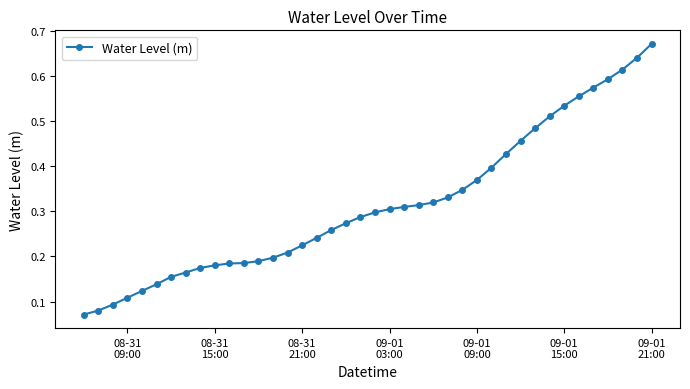

How many values are between 0 and 1?

40